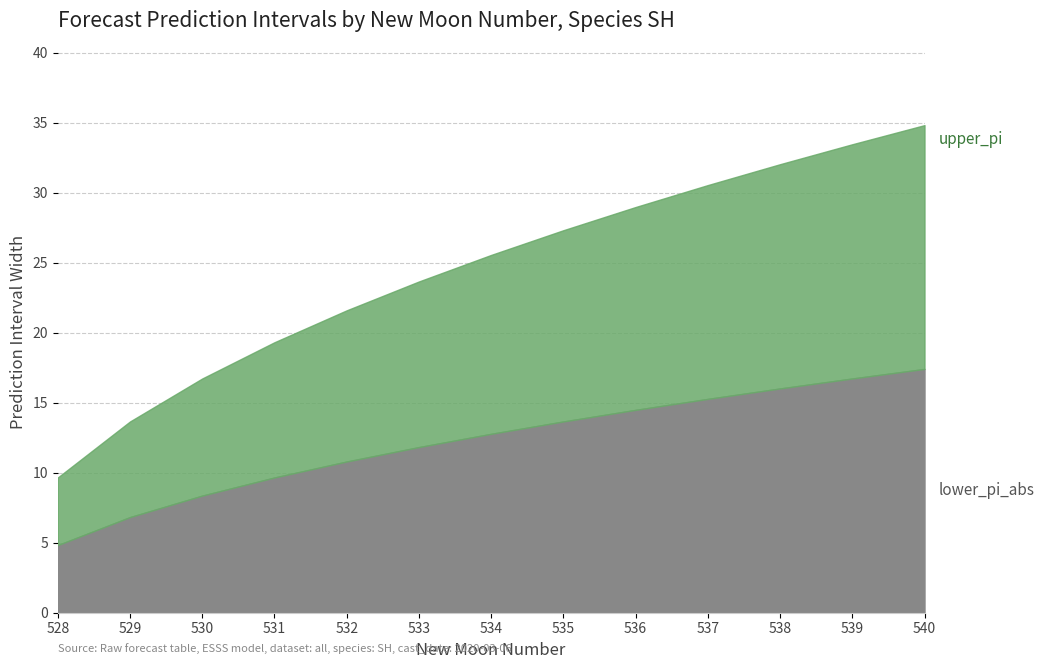

What is the minimum value shown in the chart?

4.8